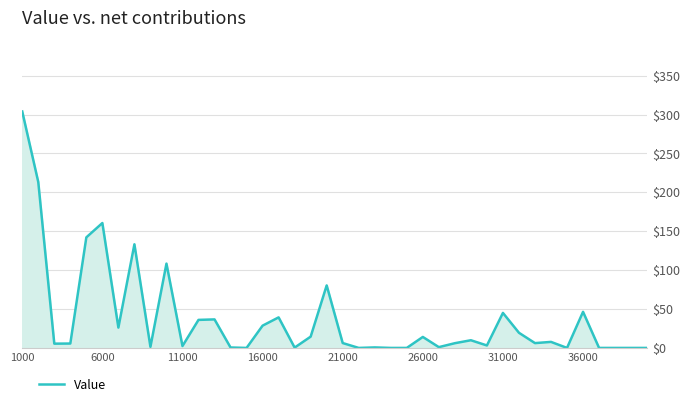

What is the difference between the maximum and minimum values?

304.0